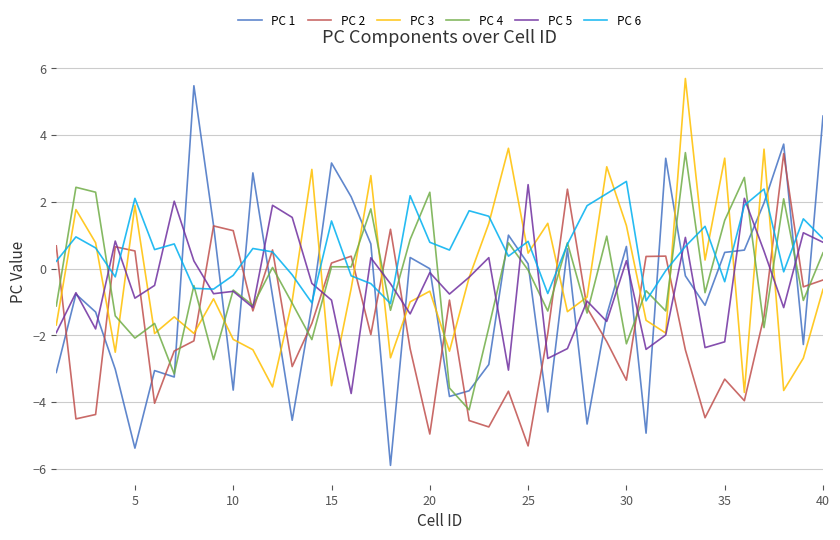

Which series has the largest range (max minus min)?

PC 1